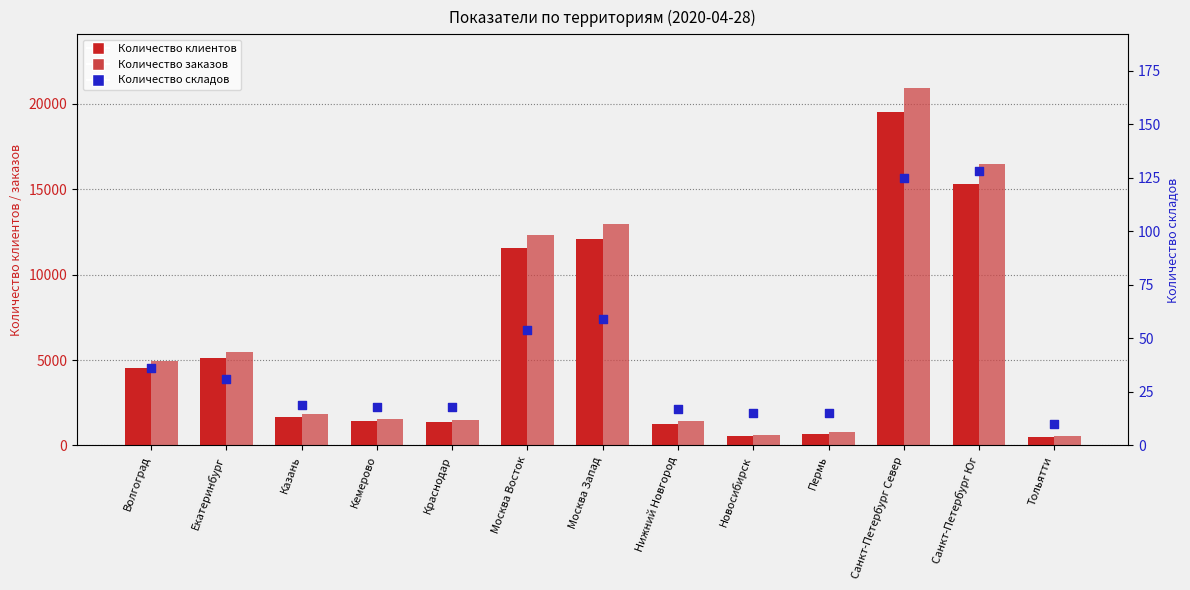

Which series contains the lowest Y value?

Количество складов